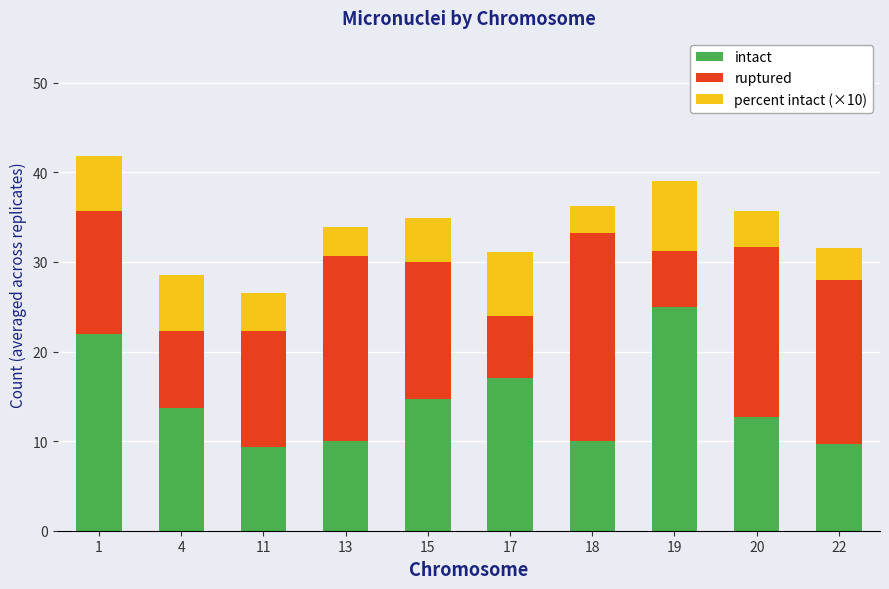

Reading right to left, list the values for the intact series.

9.7	12.7	25.0	10.0	17.0	14.8	10.0	9.3	13.7	22.0